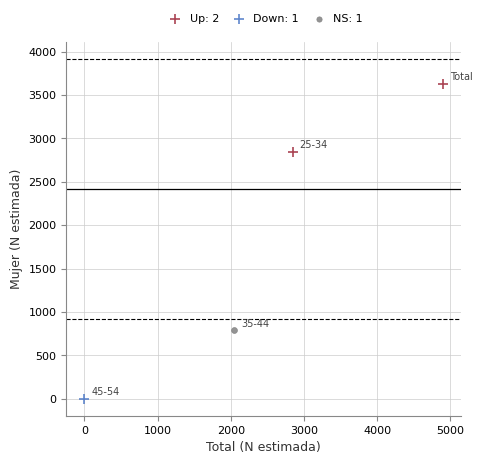

Which series contains the highest Y value?

Up: 2